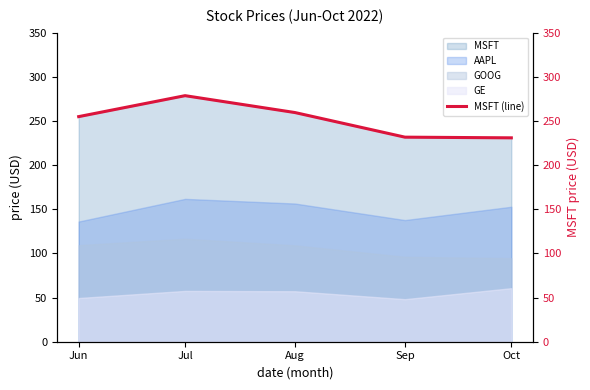

What is the lowest value of the GE series?

48.2